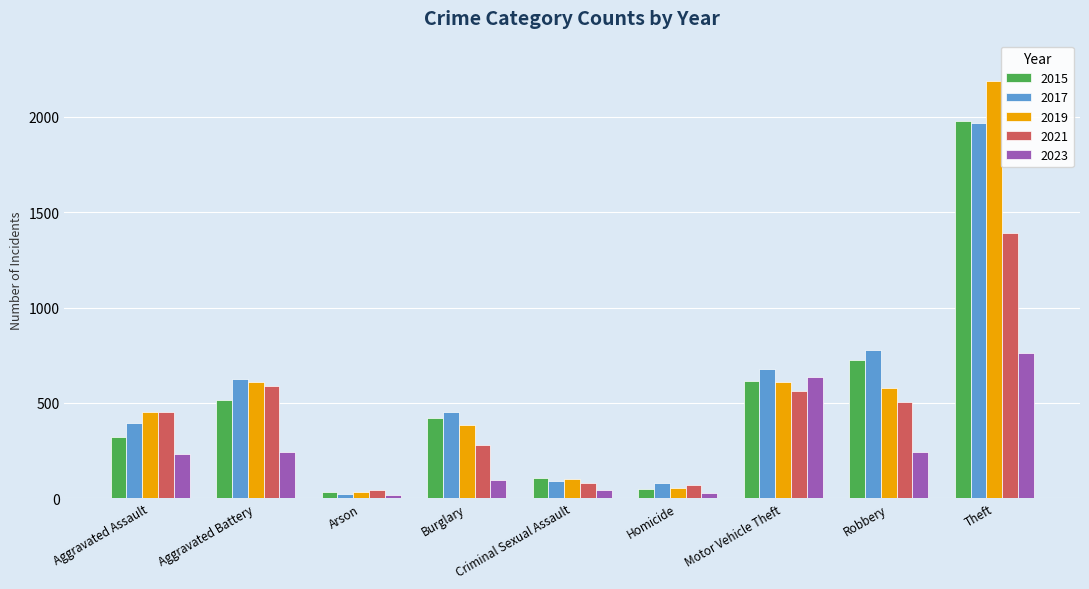

Which label corresponds to the largest value in the chart?

Theft